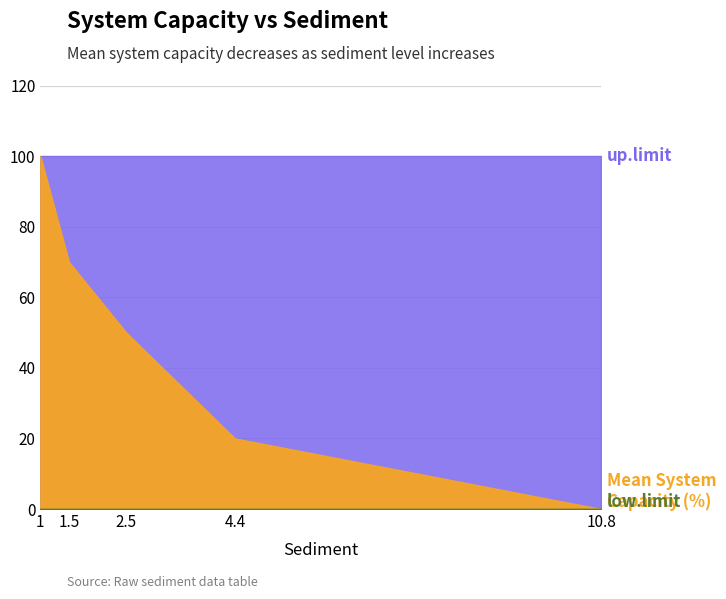

What is the average value of the up.limit series?

100